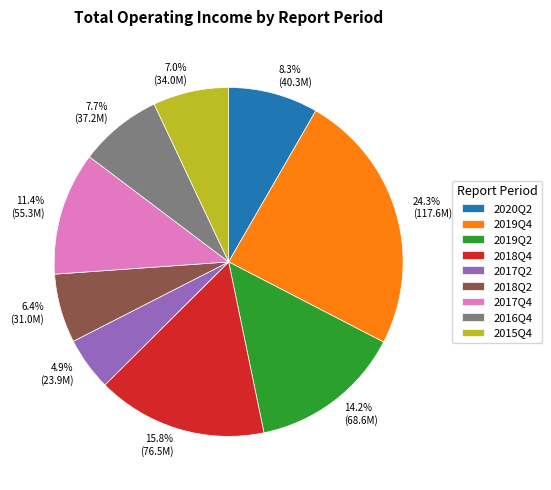

To the nearest percent, what is the difference between the 2017Q4 and 2019Q4 slice percentages?

13%